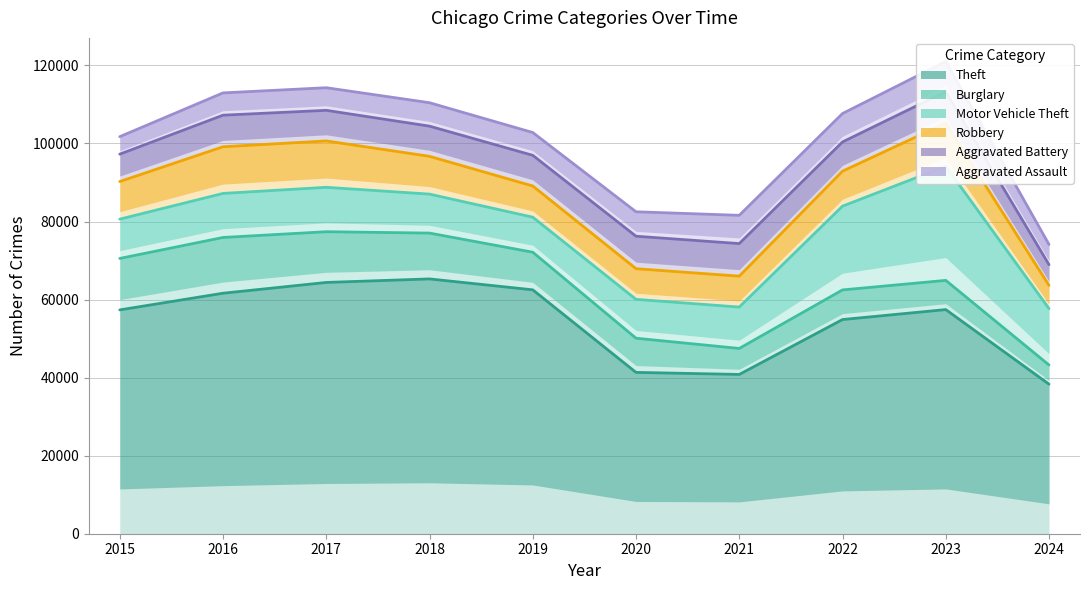

Which category has the lowest value across all series?

2024